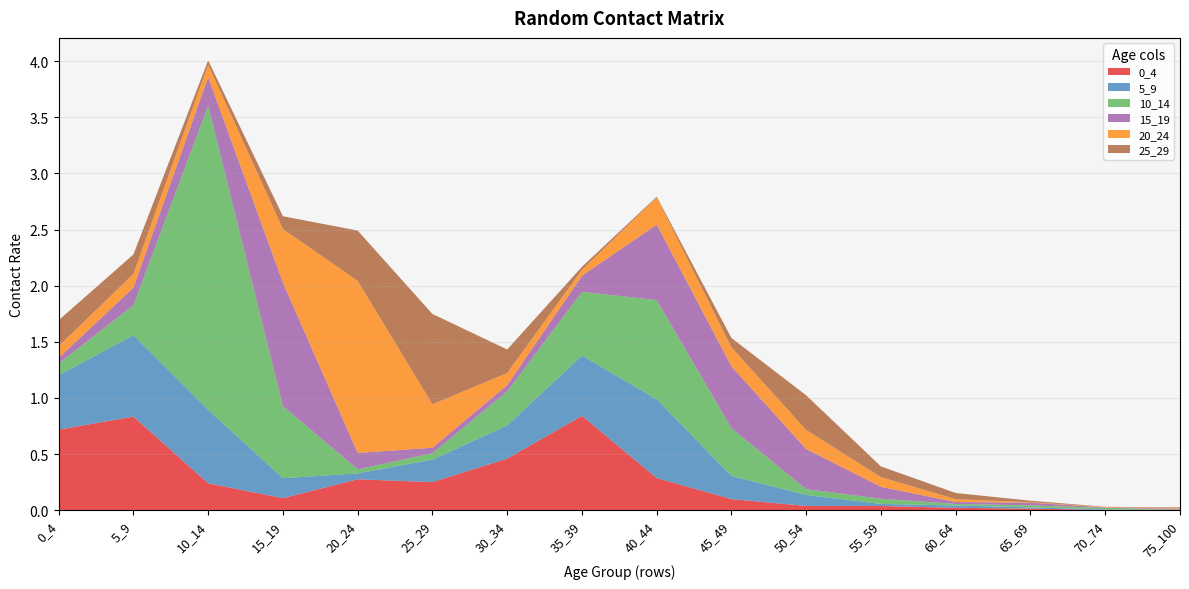

Reading left to right, list all the values displayed in this chart.

0_4: 0_4=0.7	5_9=0.8	10_14=0.2	15_19=0.1	20_24=0.3	25_29=0.2	30_34=0.5	35_39=0.8	40_44=0.3	45_49=0.1	50_54=0.0	55_59=0.0	60_64=0.0	65_69=0.0	70_74=0.0	75_100=0.0
5_9: 0_4=0.5	5_9=0.7	10_14=0.7	15_19=0.2	20_24=0.1	25_29=0.2	30_34=0.3	35_39=0.5	40_44=0.7	45_49=0.2	50_54=0.1	55_59=0.0	60_64=0.0	65_69=0.0	70_74=0.0	75_100=0.0
10_14: 0_4=0.1	5_9=0.3	10_14=2.7	15_19=0.6	20_24=0.0	25_29=0.1	30_34=0.3	35_39=0.6	40_44=0.9	45_49=0.4	50_54=0.1	55_59=0.0	60_64=0.0	65_69=0.0	70_74=0.0	75_100=0.0
15_19: 0_4=0.1	5_9=0.2	10_14=0.3	15_19=1.1	20_24=0.1	25_29=0.0	30_34=0.1	35_39=0.1	40_44=0.7	45_49=0.6	50_54=0.4	55_59=0.1	60_64=0.0	65_69=0.0	70_74=0.0	75_100=0.0
20_24: 0_4=0.1	5_9=0.1	10_14=0.1	15_19=0.5	20_24=1.5	25_29=0.4	30_34=0.1	35_39=0.1	40_44=0.2	45_49=0.2	50_54=0.2	55_59=0.1	60_64=0.0	65_69=0.0	70_74=0.0	75_100=0.0
25_29: 0_4=0.2	5_9=0.2	10_14=0.0	15_19=0.1	20_24=0.4	25_29=0.8	30_34=0.2	35_39=0.0	40_44=0.0	45_49=0.1	50_54=0.3	55_59=0.1	60_64=0.1	65_69=0.0	70_74=0.0	75_100=0.0